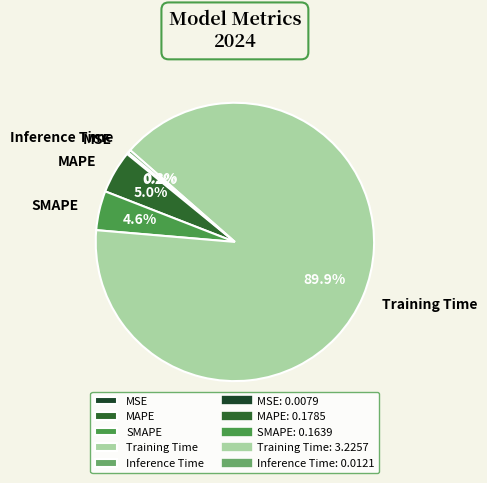

Which has a higher value, Training Time or SMAPE?

Training Time